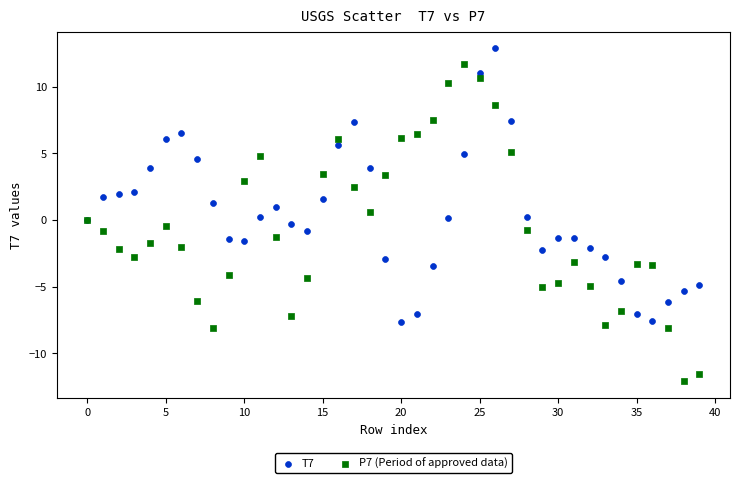

Which series has the widest spread of Y values?

P7 (Period of approved data)